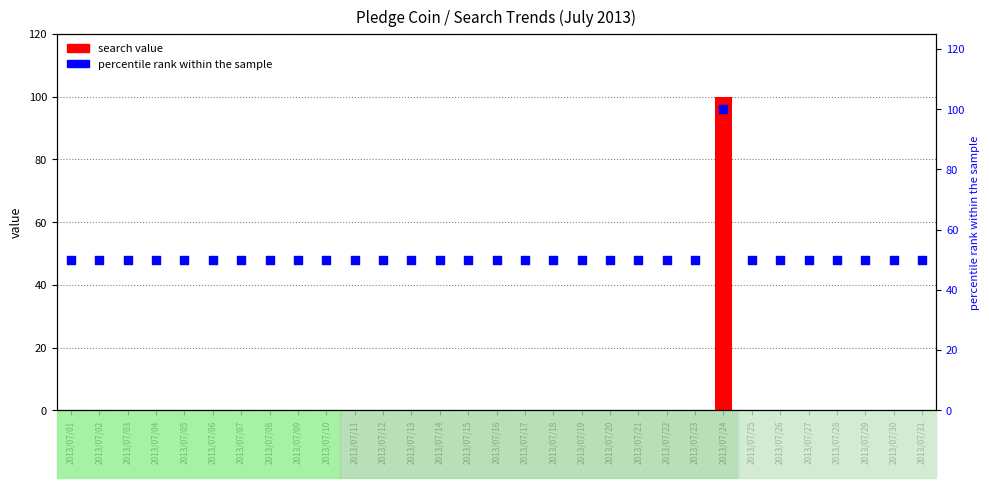

At which category is the sum across all series the highest?

2013/07/24